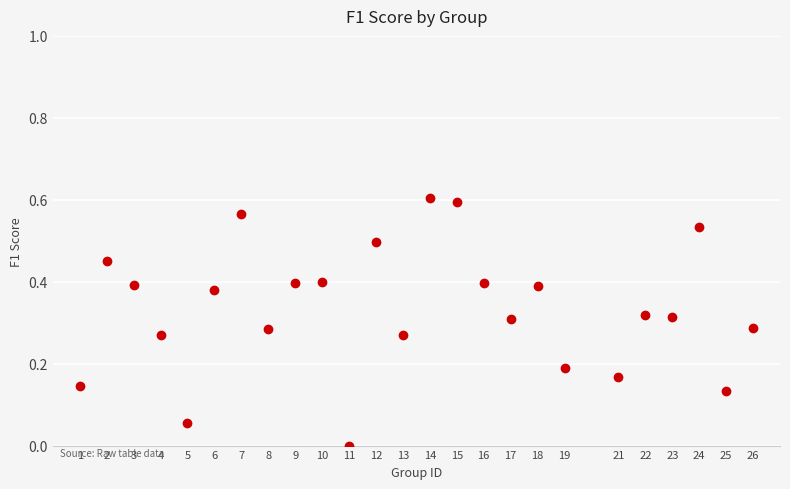

What is the range of X values (max minus min)?

25.0